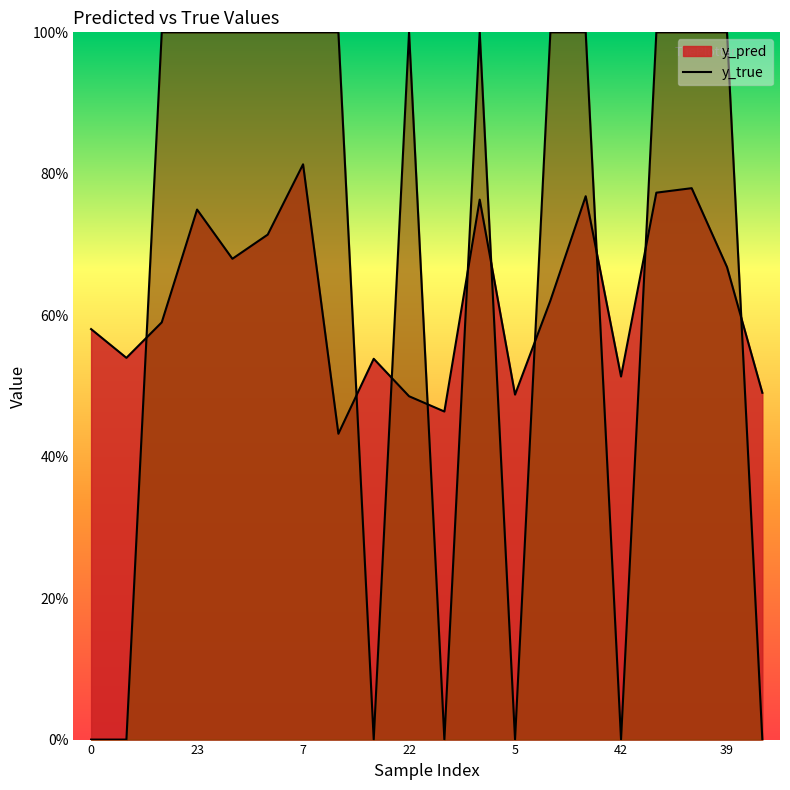

Reading left to right, transcribe all the data shown in this chart.

y_pred: 0=0.6	11=0.5	12=0.6	23=0.7	40=0.7	50=0.7	7=0.8	17=0.4	20=0.5	22=0.5	36=0.5	3=0.8	5=0.5	15=0.6	32=0.8	42=0.5	2=0.8	4=0.8	39=0.7	46=0.5
y_true: 0=0.0	11=0.0	12=1.0	23=1.0	40=1.0	50=1.0	7=1.0	17=1.0	20=0.0	22=1.0	36=0.0	3=1.0	5=0.0	15=1.0	32=1.0	42=0.0	2=1.0	4=1.0	39=1.0	46=0.0